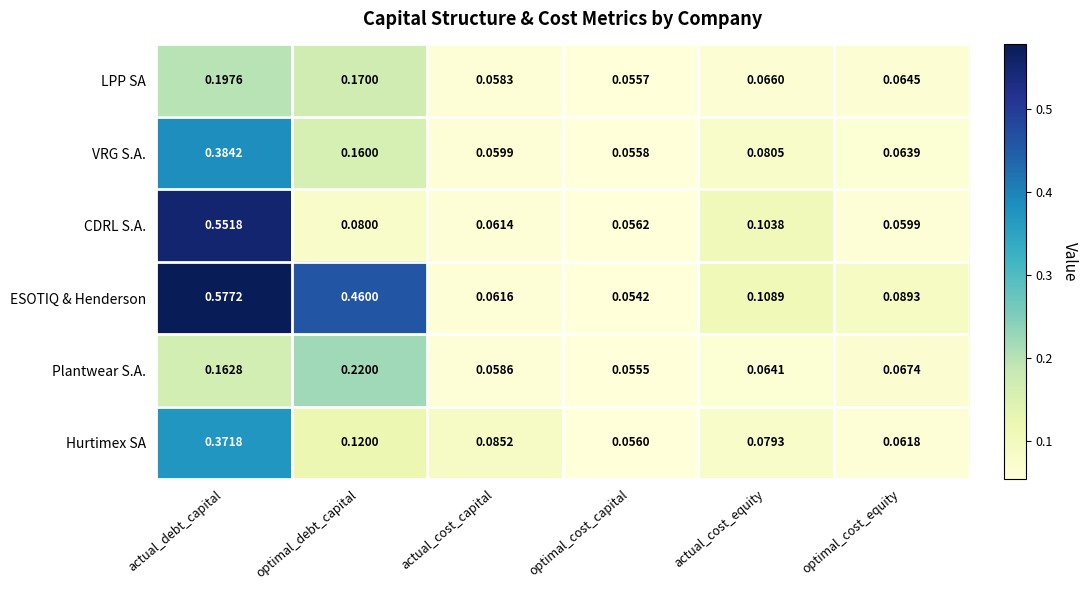

Between actual_debt_capital and optimal_cost_capital, which series saw the biggest shift?

ESOTIQ & Henderson